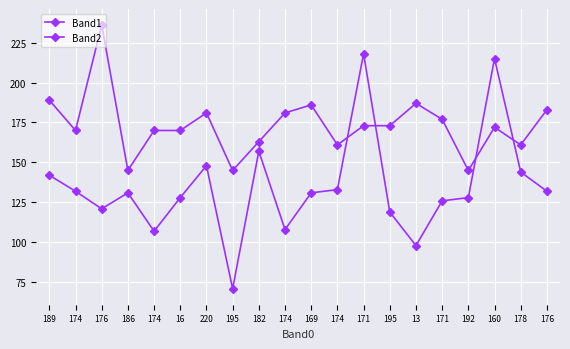

At which label does Band2 reach its peak?

176